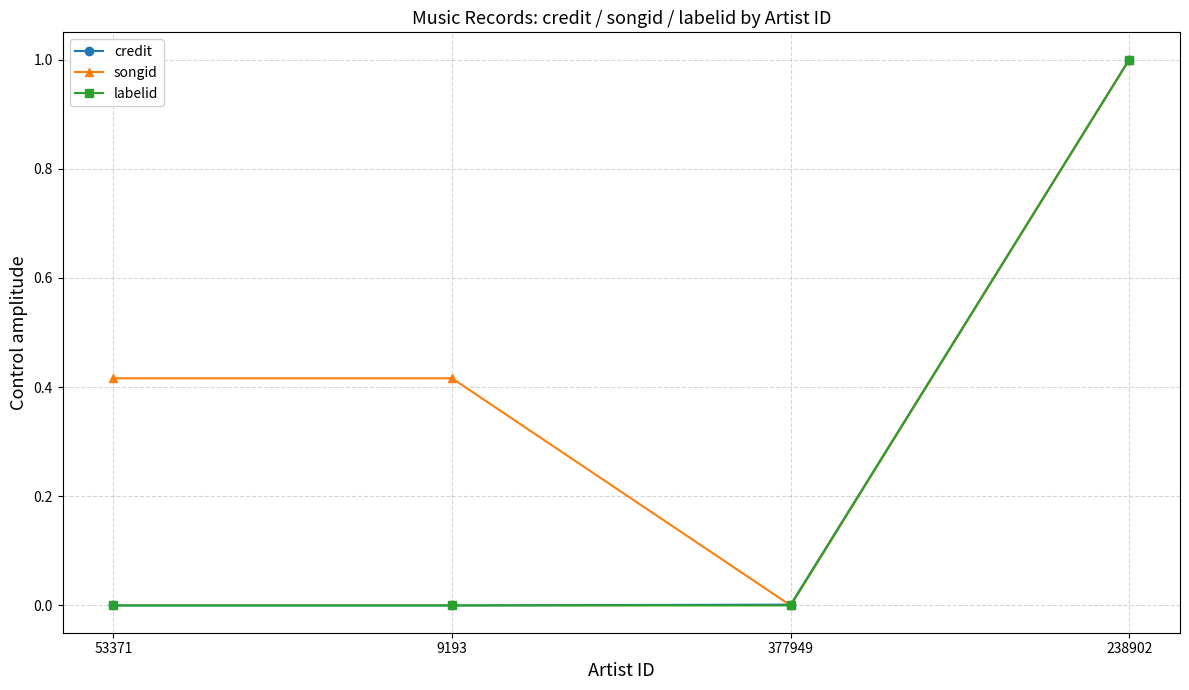

The value of credit at 53371 is 0.0. True or false?

True